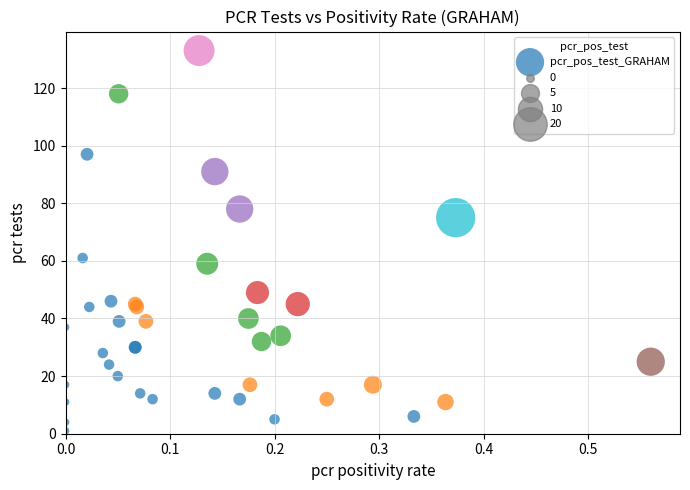

What Y value in the scatter plot is closest to 67?

61